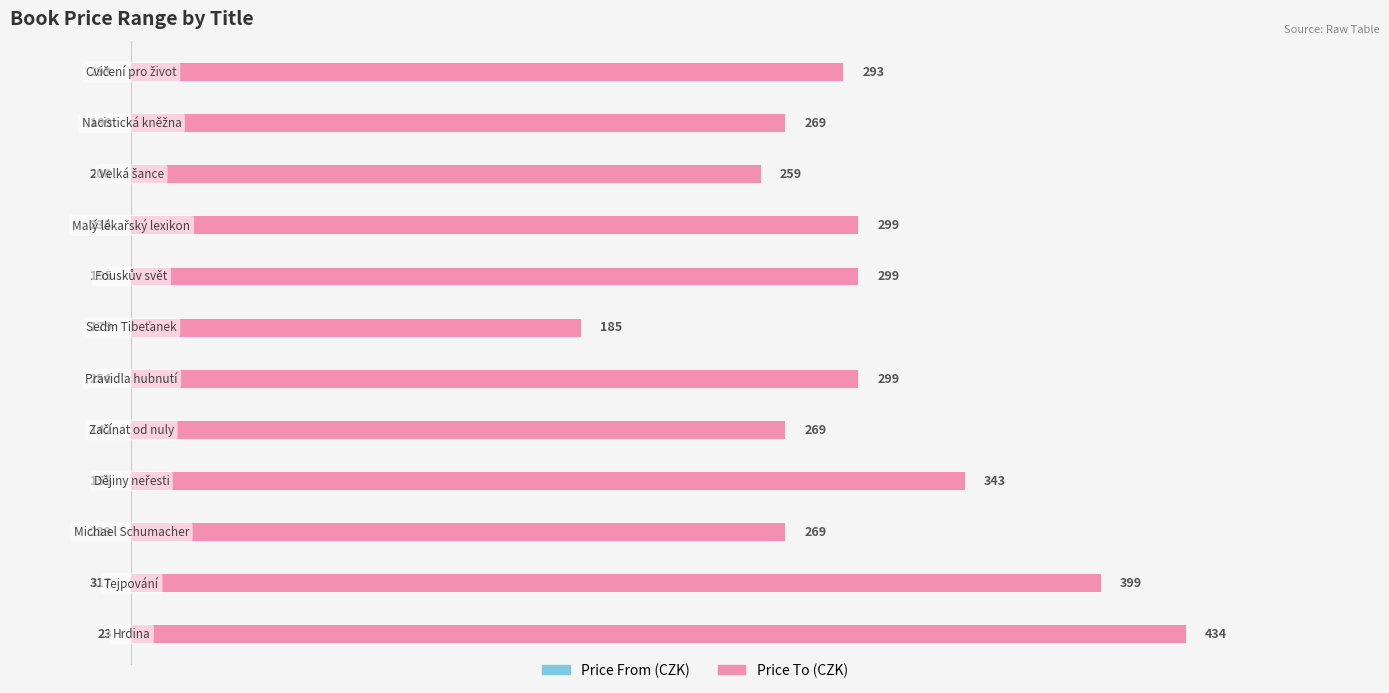

Rank the series by their average value, from highest to lowest.

price_to, price_from